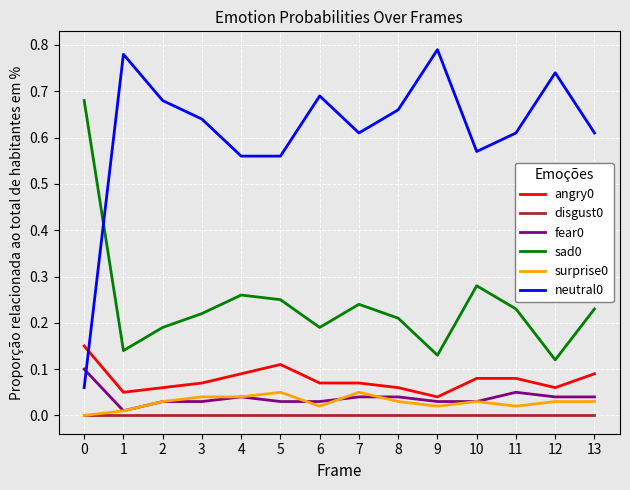

Is the value of angry0 at 13 greater than the value of disgust0 at 6?

Yes